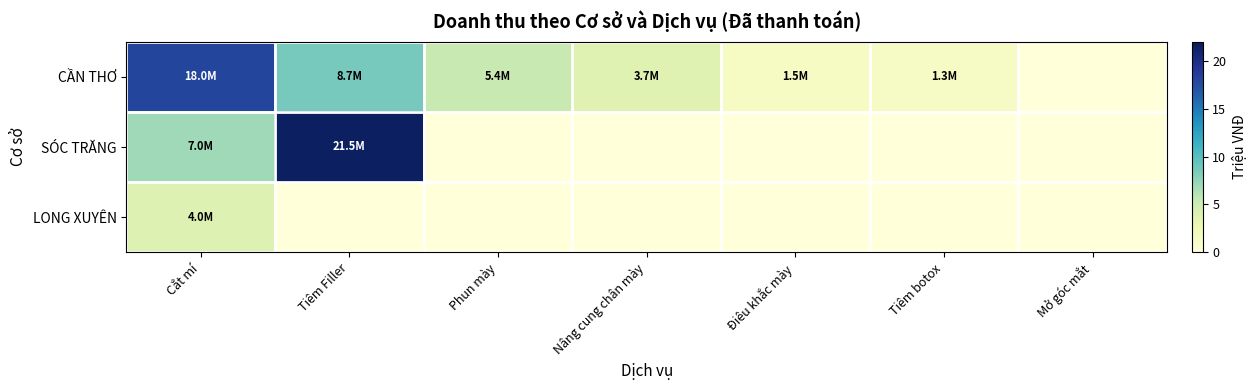

Rank the series by their average value, from highest to lowest.

CẦN THƠ, SÓC TRĂNG, LONG XUYÊN